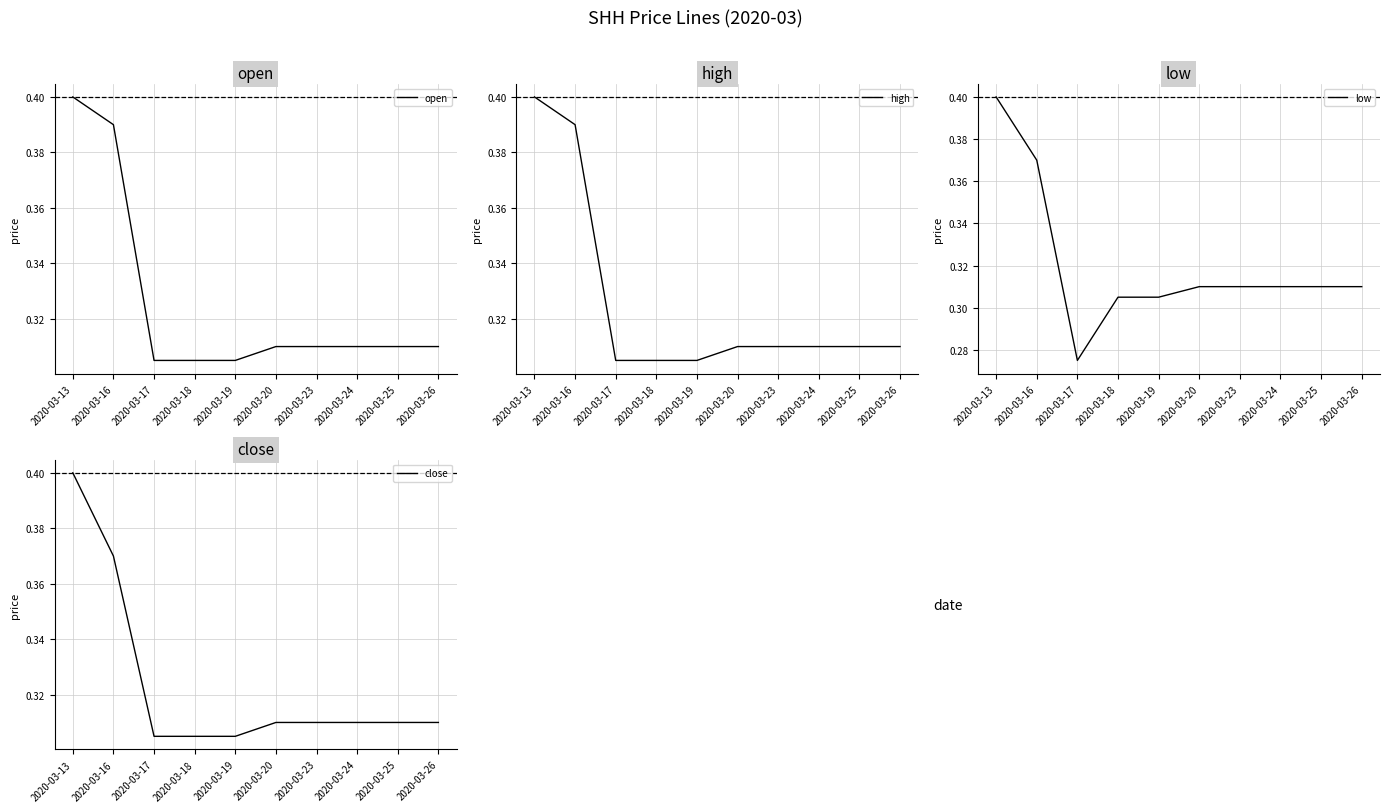

True or false: low and open cross at least once.

False